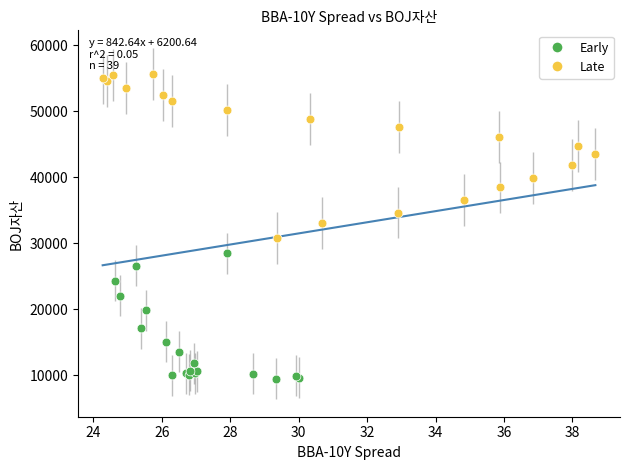

Which series has the largest Y range (max minus min)?

Late